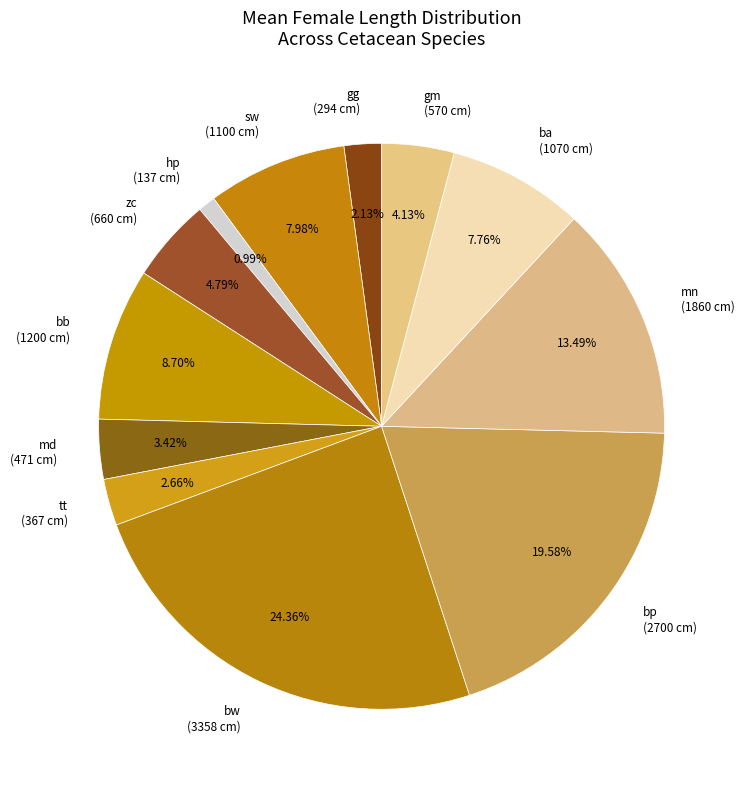

To the nearest percent, what percentage of the pie is sw?

8%